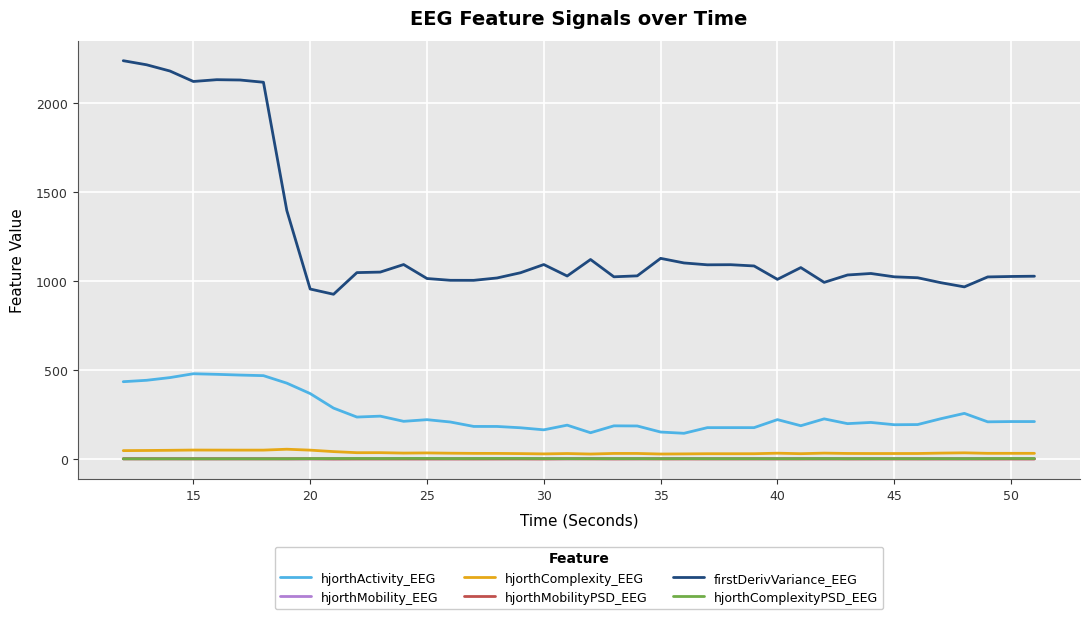

Which series has the widest spread of values?

firstDerivVariance_EEG